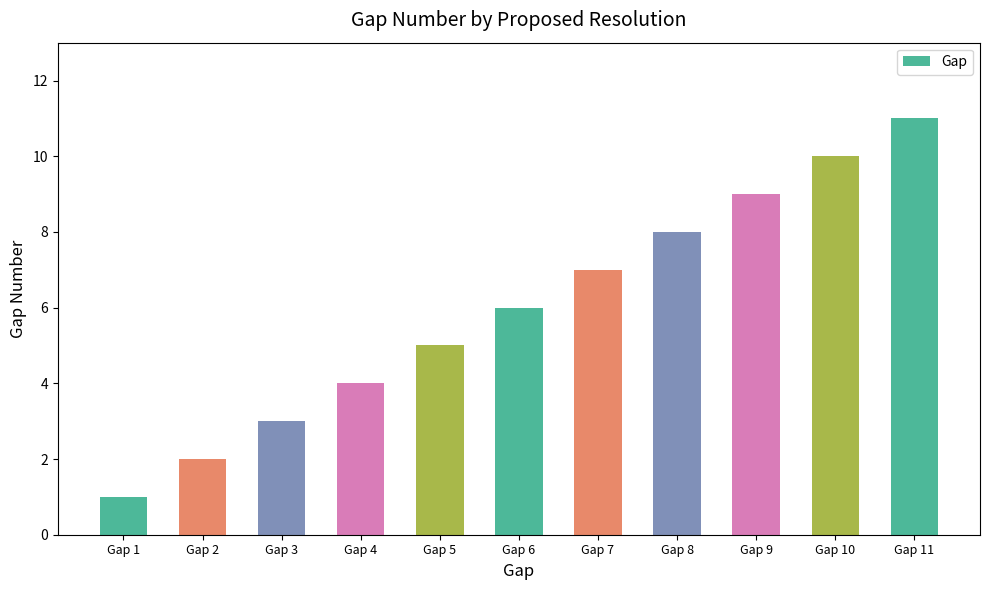

Rank the categories by value from highest to lowest.

Gap 11, Gap 10, Gap 9, Gap 8, Gap 7, Gap 6, Gap 5, Gap 4, Gap 3, Gap 2, Gap 1